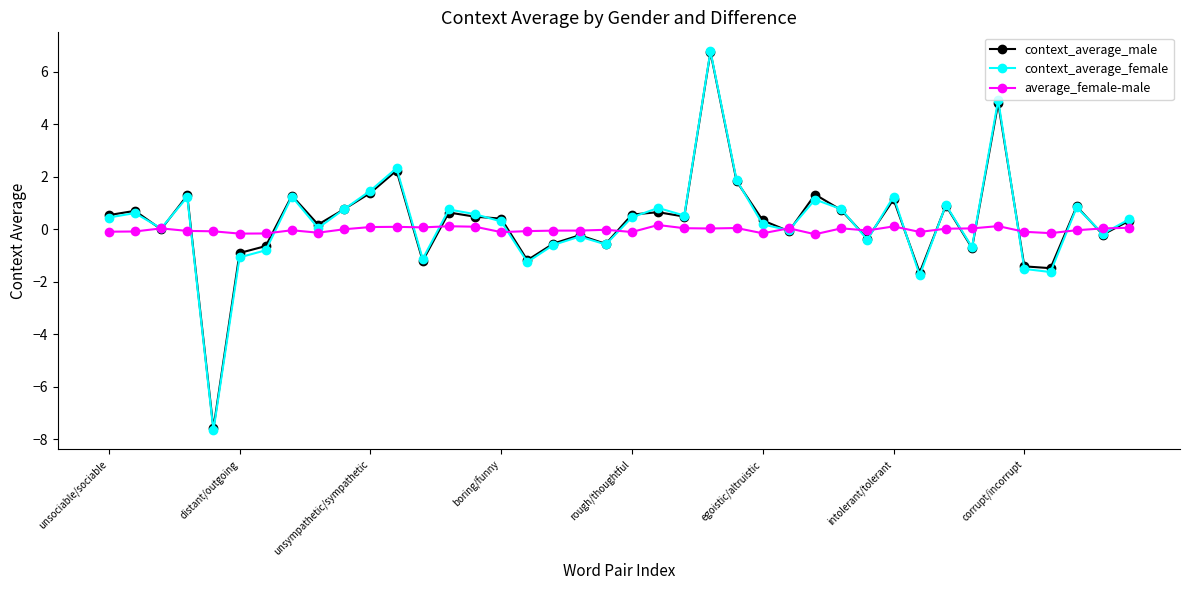

What is the minimum value shown in the chart?

-7.7